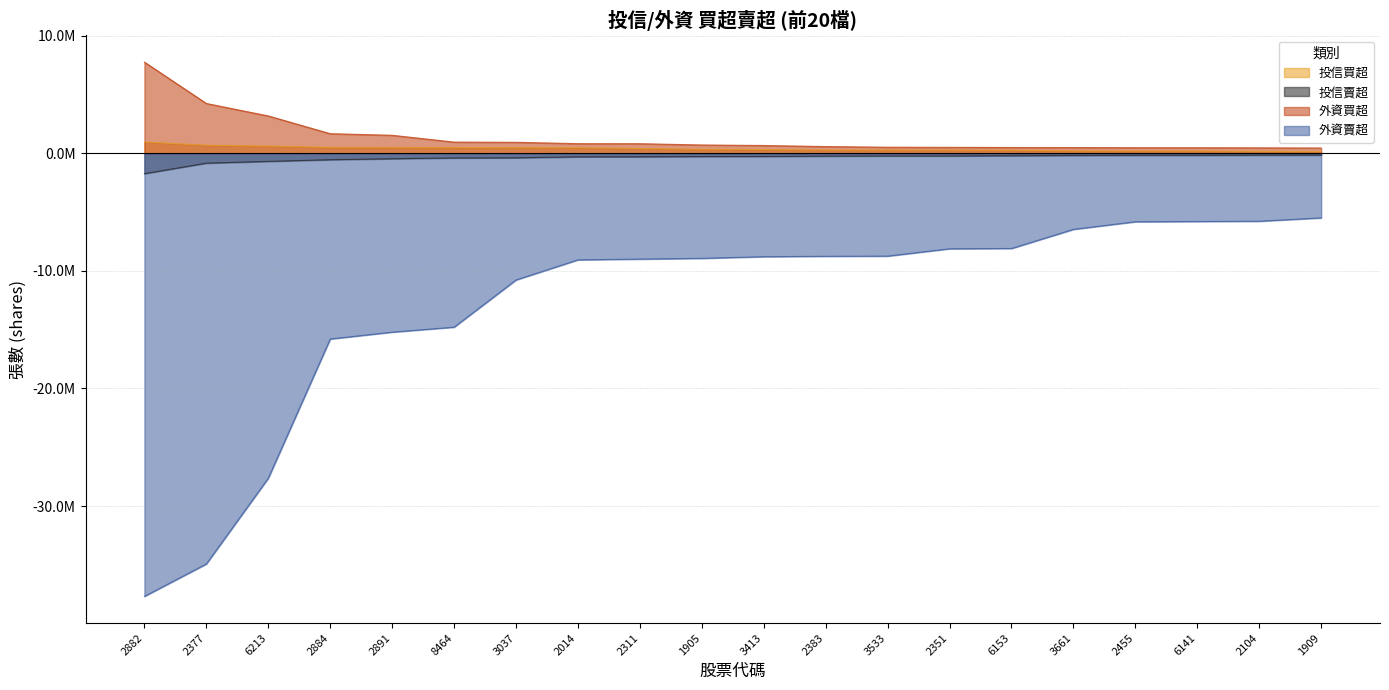

What is the label of the 18th point from the left?

6141